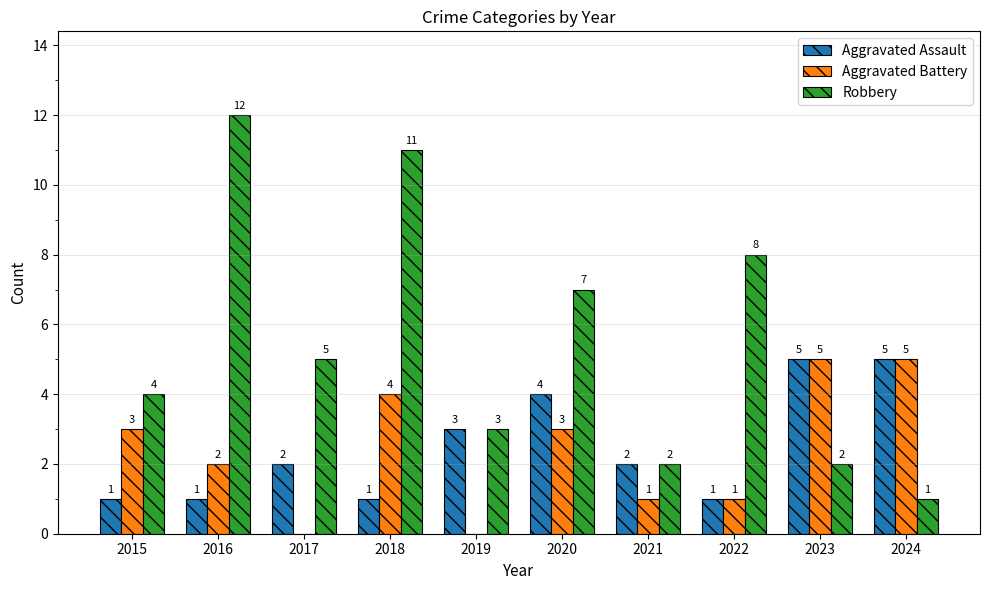

At which category is the sum across all series the highest?

2018